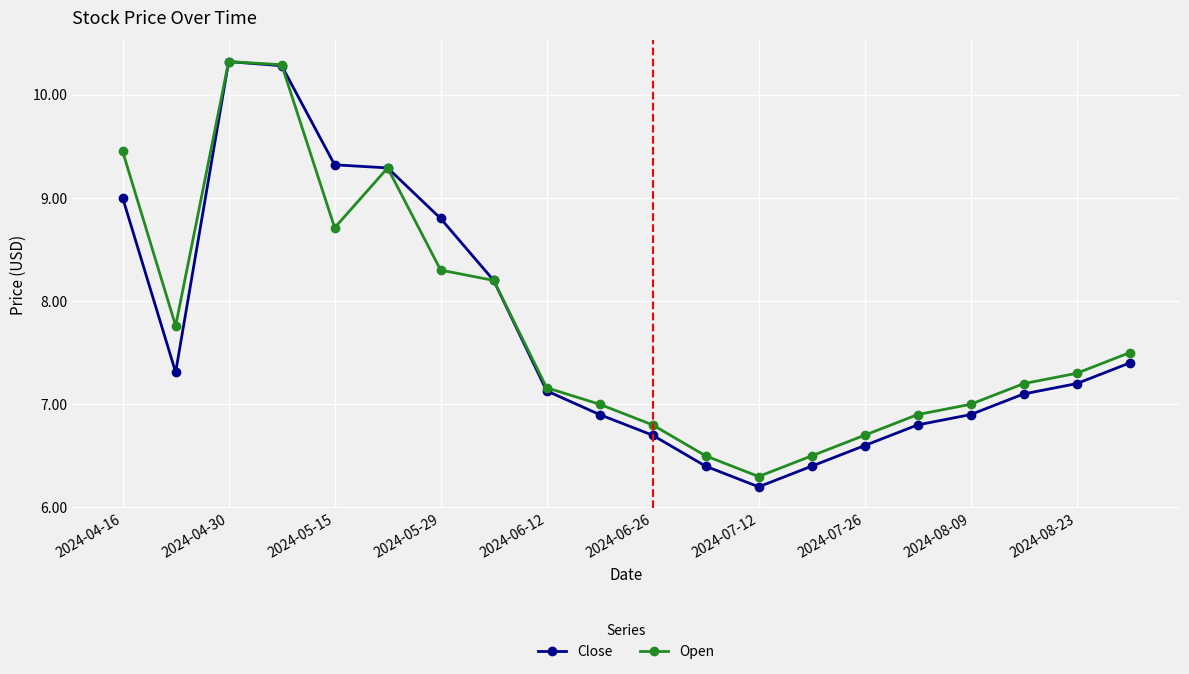

Does the chart have visible grid lines?

Yes